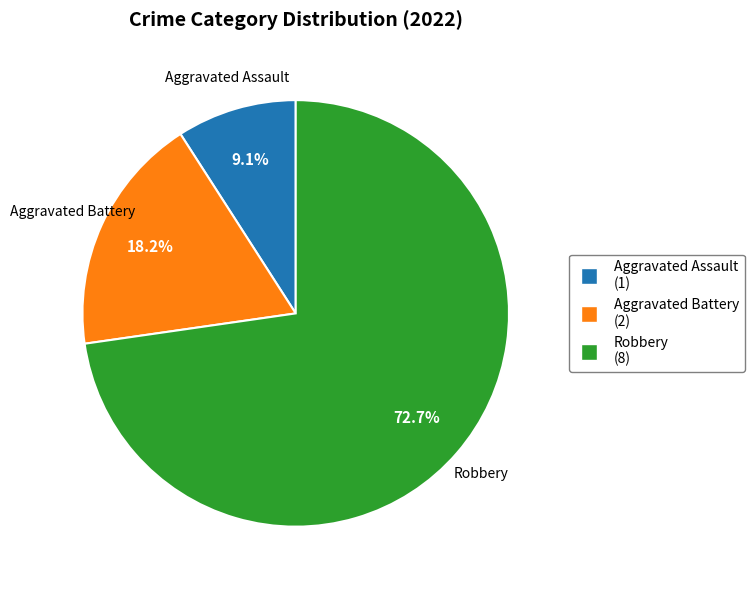

How many segments does this pie chart have?

3